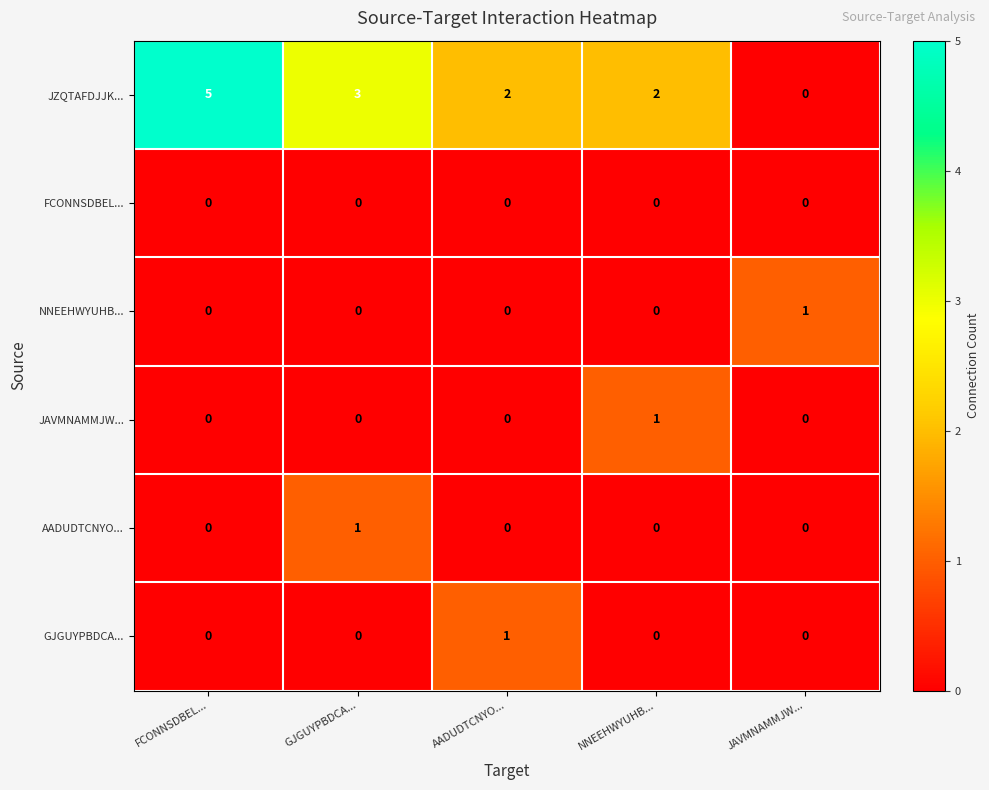

Reading left to right, list all the values displayed in this chart.

JZQTAFDJJK...: FCONNSDBEL...=5	GJGUYPBDCA...=3	AADUDTCNYO...=2	NNEEHWYUHB...=2	JAVMNAMMJW...=0
FCONNSDBEL...: FCONNSDBEL...=0	GJGUYPBDCA...=0	AADUDTCNYO...=0	NNEEHWYUHB...=0	JAVMNAMMJW...=0
NNEEHWYUHB...: FCONNSDBEL...=0	GJGUYPBDCA...=0	AADUDTCNYO...=0	NNEEHWYUHB...=0	JAVMNAMMJW...=1
JAVMNAMMJW...: FCONNSDBEL...=0	GJGUYPBDCA...=0	AADUDTCNYO...=0	NNEEHWYUHB...=1	JAVMNAMMJW...=0
AADUDTCNYO...: FCONNSDBEL...=0	GJGUYPBDCA...=1	AADUDTCNYO...=0	NNEEHWYUHB...=0	JAVMNAMMJW...=0
GJGUYPBDCA...: FCONNSDBEL...=0	GJGUYPBDCA...=0	AADUDTCNYO...=1	NNEEHWYUHB...=0	JAVMNAMMJW...=0